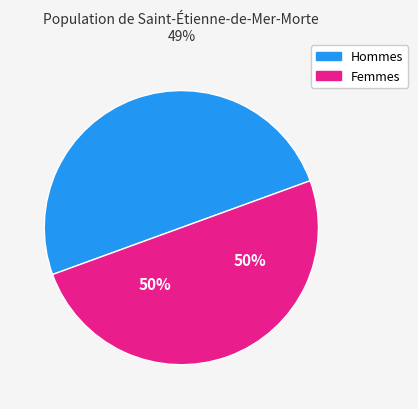

To the nearest percent, what is the average slice percentage?

50%